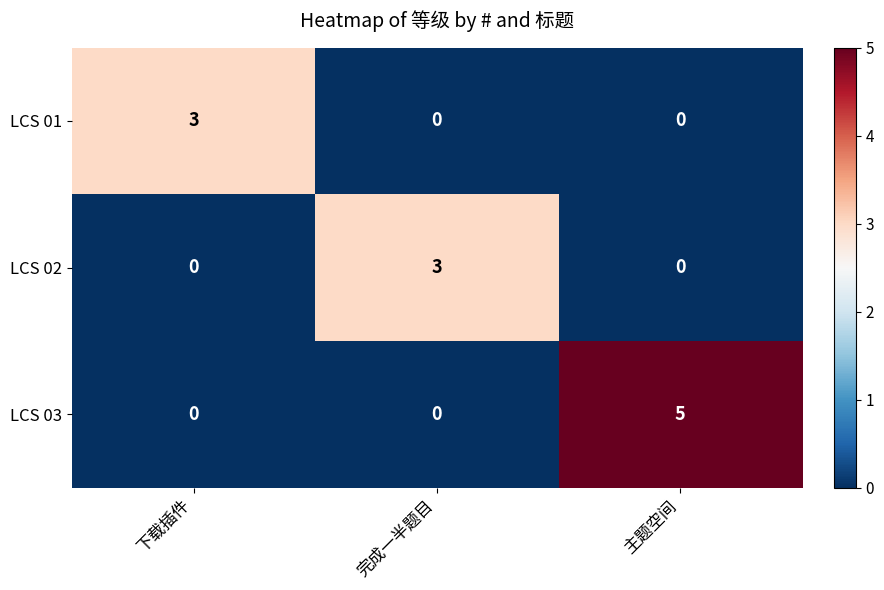

Reading left to right, transcribe all the data shown in this chart.

LCS 01: 下载插件=3	完成一半题目=0	主题空间=0
LCS 02: 下载插件=0	完成一半题目=3	主题空间=0
LCS 03: 下载插件=0	完成一半题目=0	主题空间=5